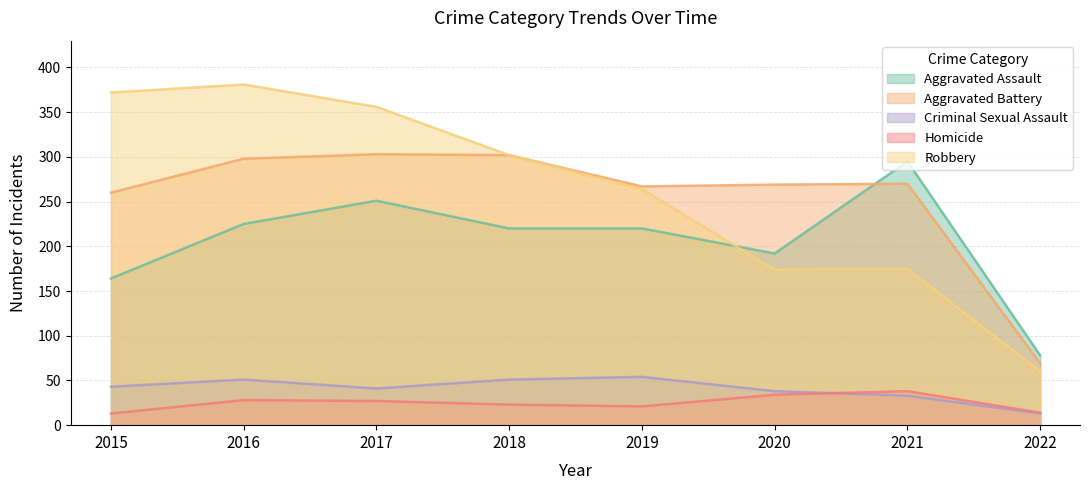

At which category is the sum across all series the highest?

2016